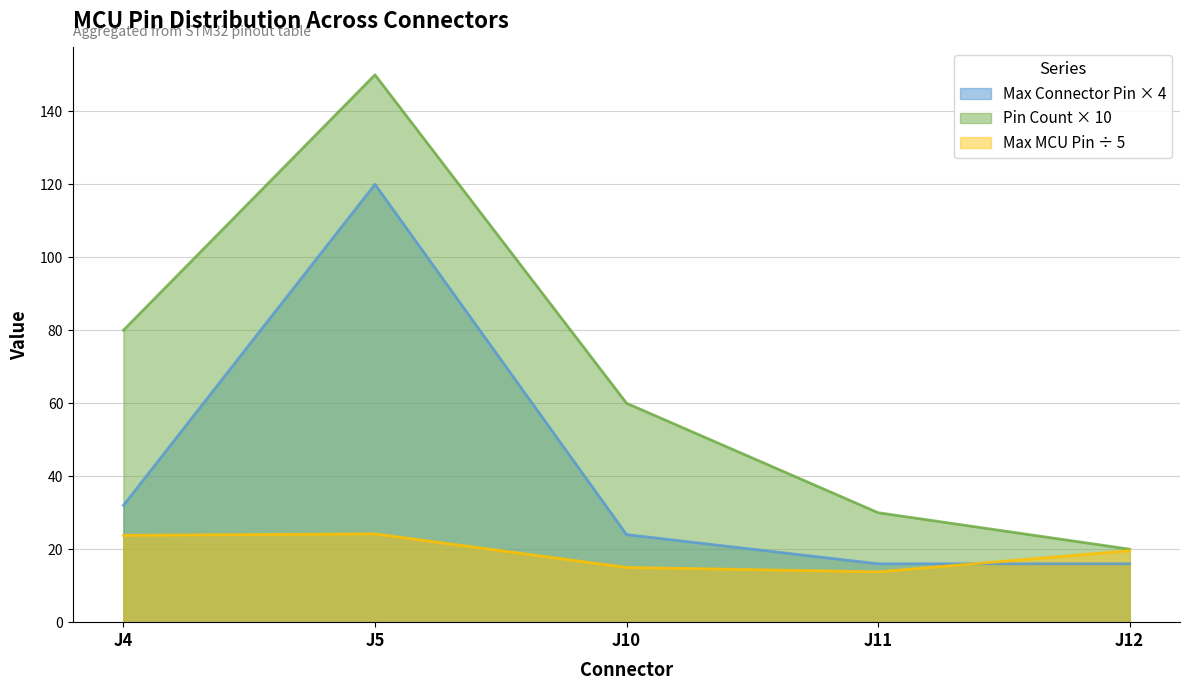

Which series has the widest spread of values?

Pin Count × 10